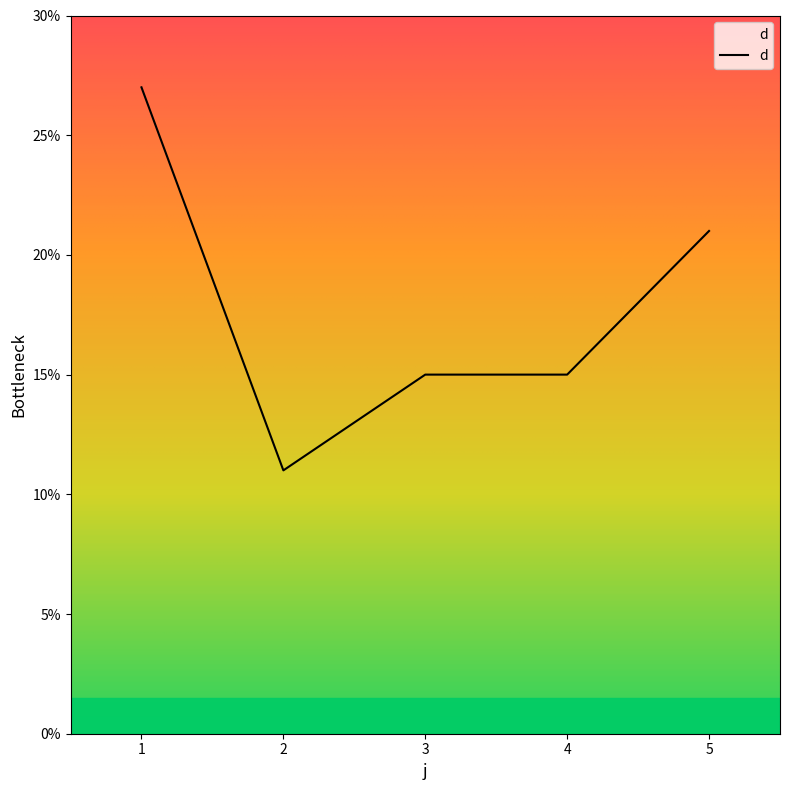

Is this an area chart (filled region under the line)?

No